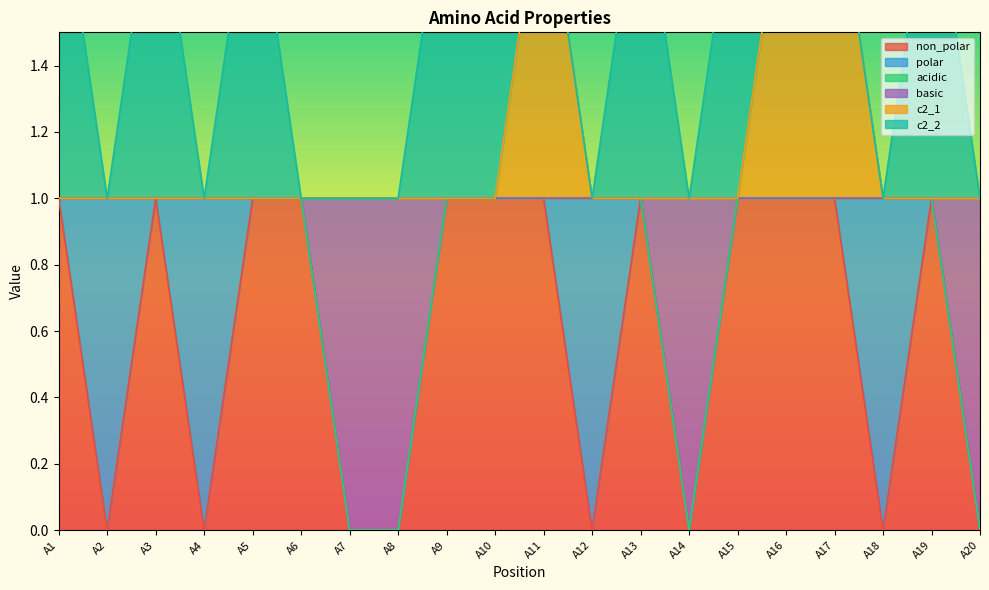

True or false: c2_1 and non_polar intersect in this chart.

False